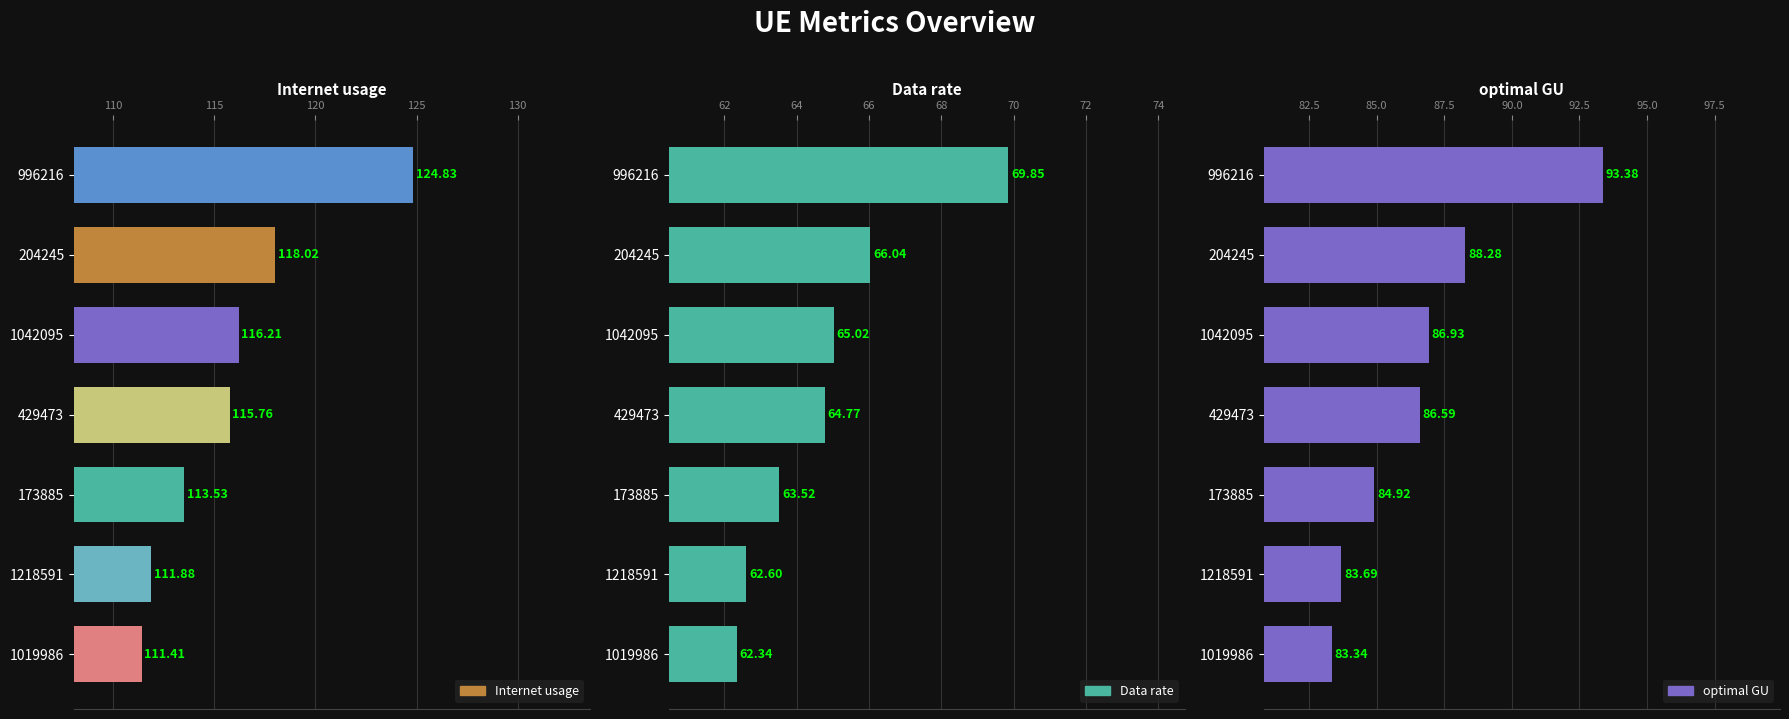

Read the Data rate value at 173885.

63.5